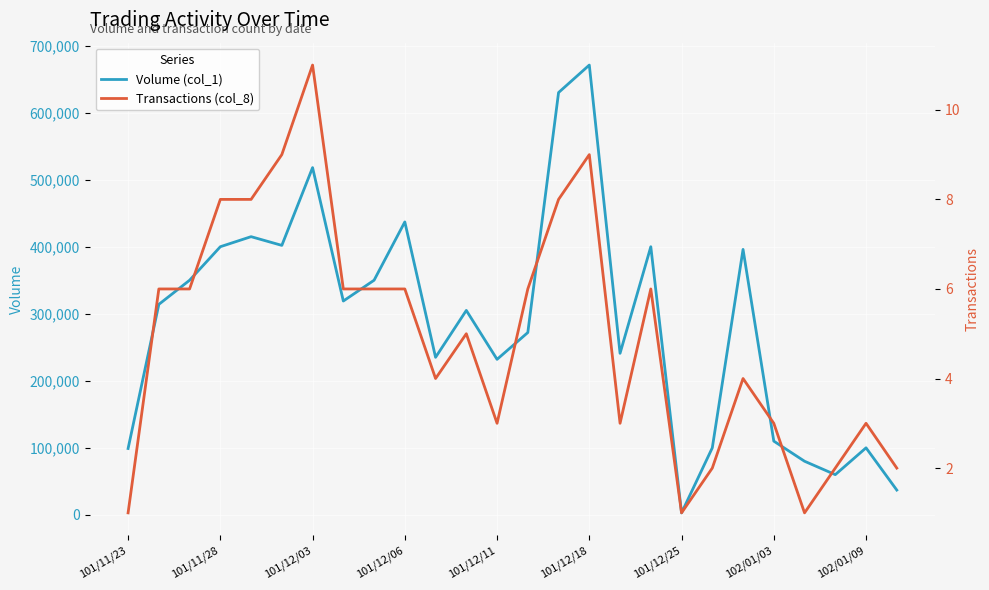

Which category has the lowest value in the Volume (col_1) series?

101/12/25